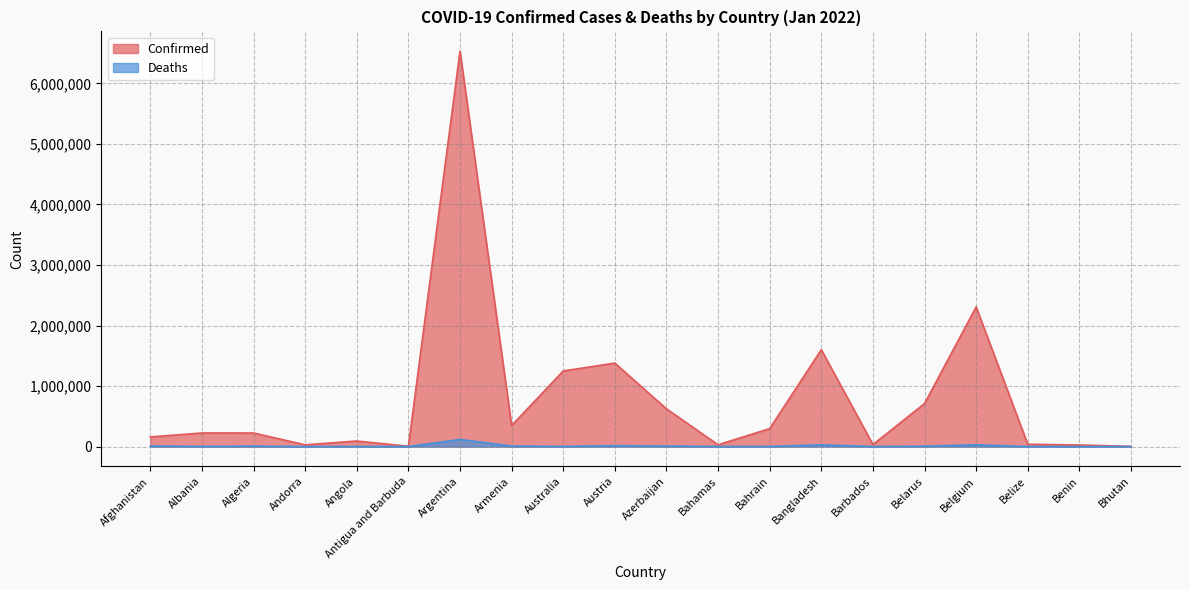

True or false: Deaths and Confirmed intersect in this chart.

False